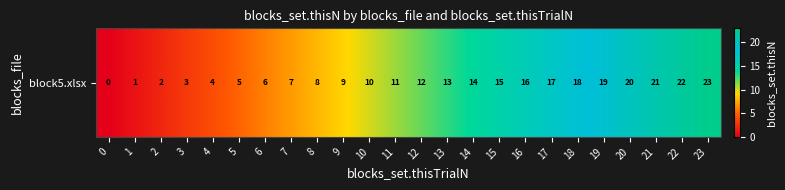

The value at 10 is 10. True or false?

True